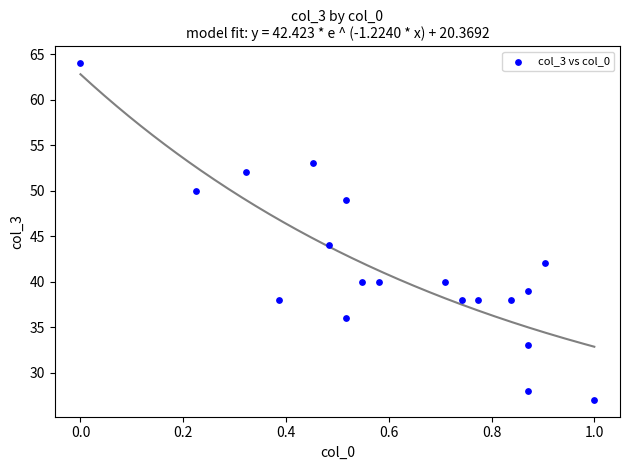

What Y value in the scatter plot is closest to 45?

44